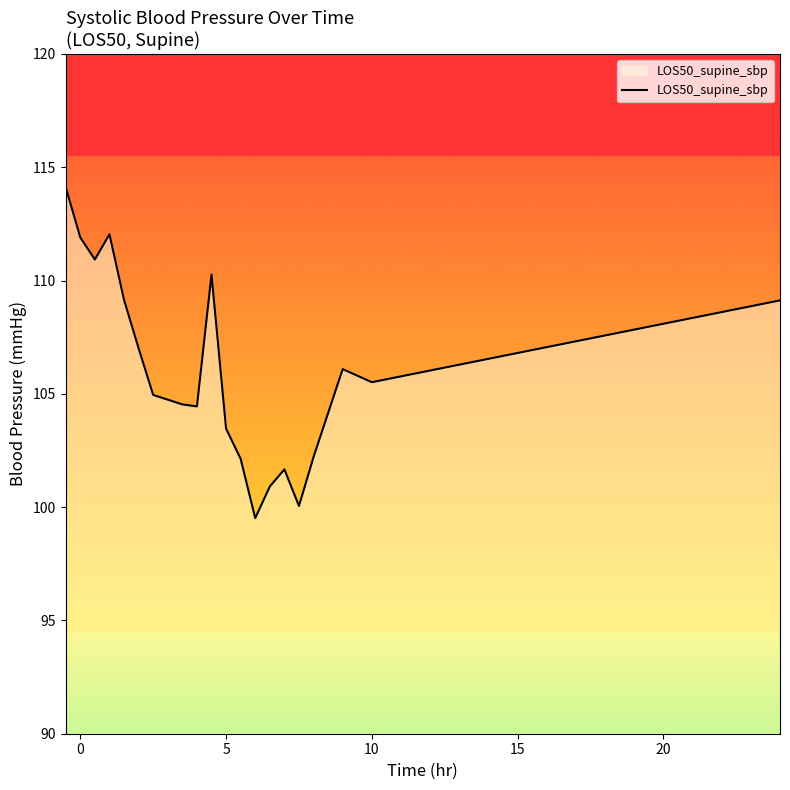

What is the minimum value shown in the chart?

99.5